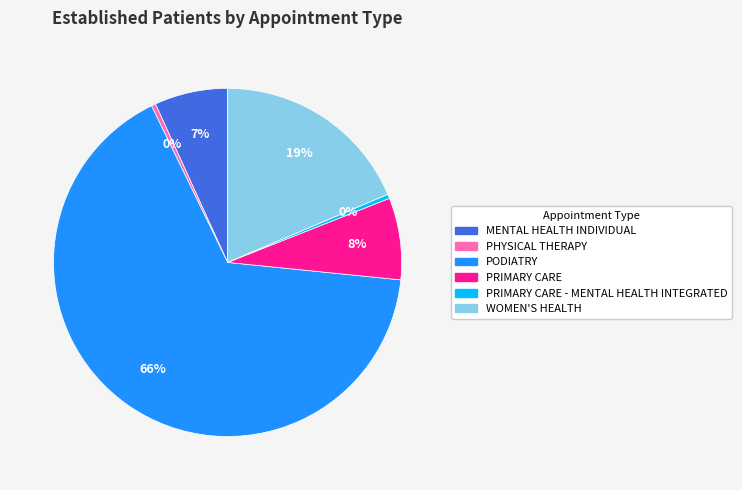

To the nearest percent, what is the difference between the largest and smallest slice percentages?

66%